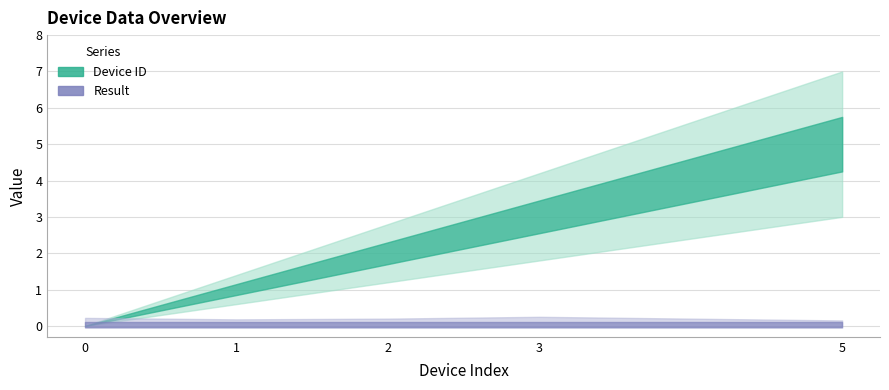

True or false: Device ID has more than 1 points higher than both neighbors.

False